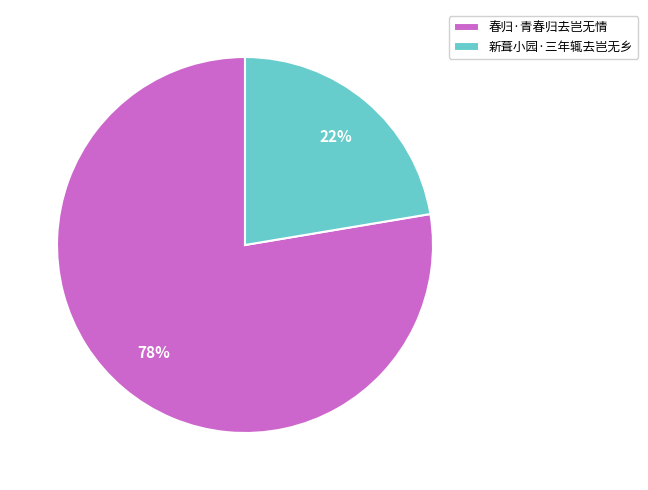

To the nearest percent, what is the average slice percentage?

50%